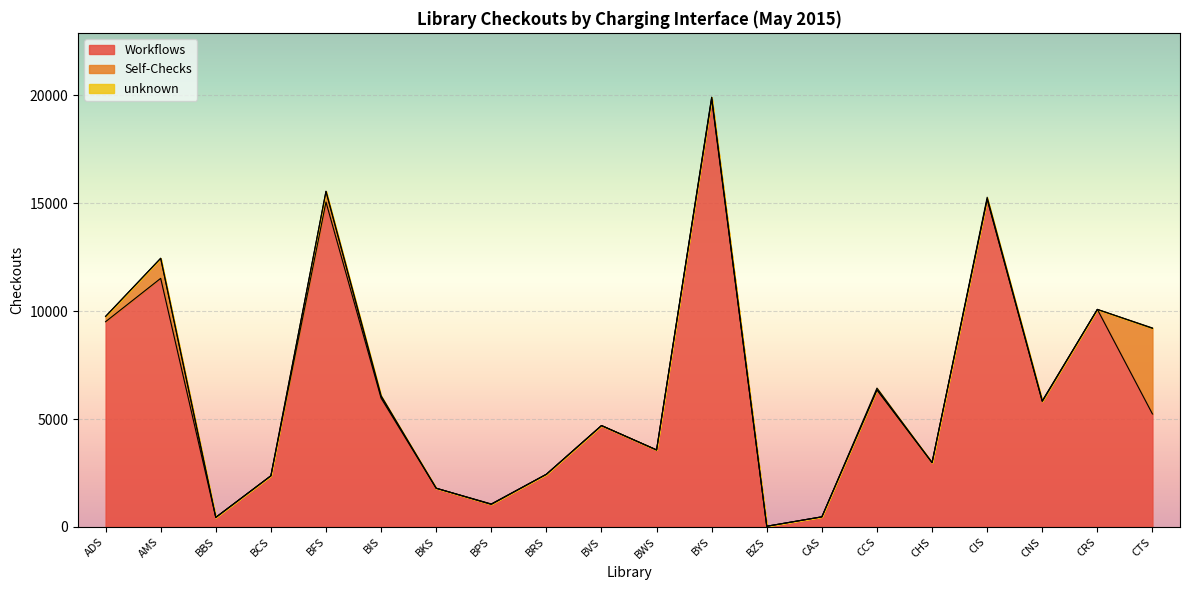

What is the greatest value displayed?

19822